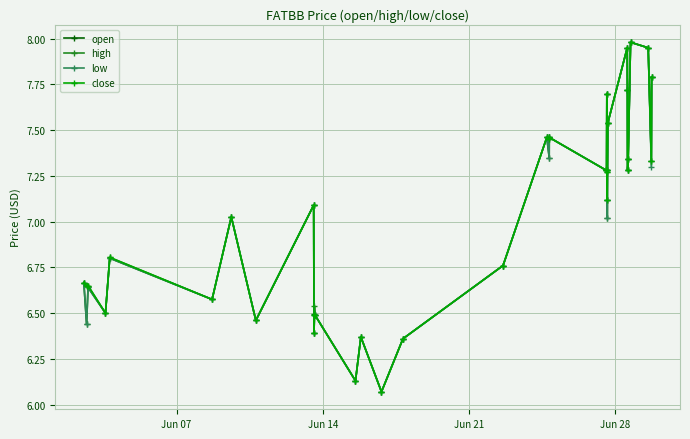

What are all the series names shown in the legend?

open, high, low, close